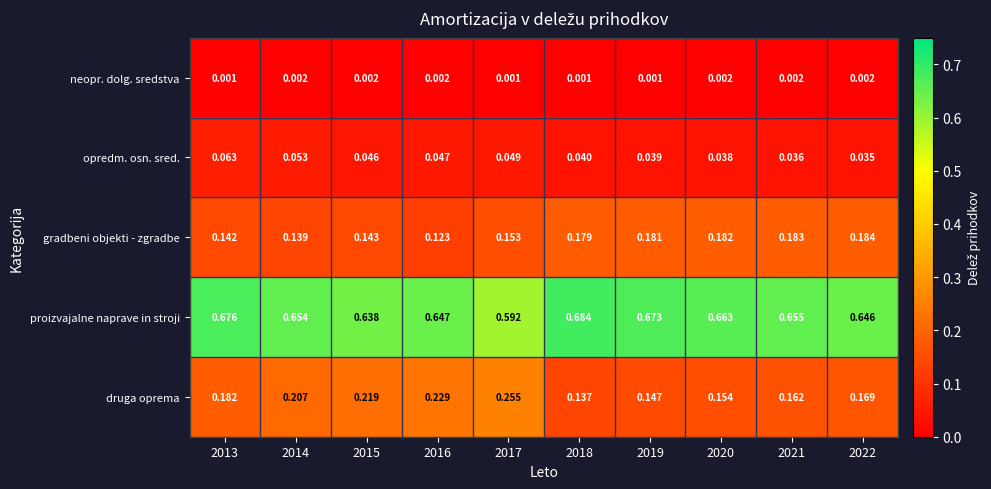

List the series in order of their peak value, highest first.

proizvajalne naprave in stroji, druga oprema, gradbeni objekti - zgradbe, opredm. osn. sred., neopr. dolg. sredstva